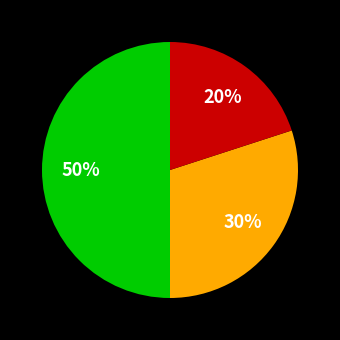

To the nearest percent, what is the difference between the largest and smallest slice percentages?

30%